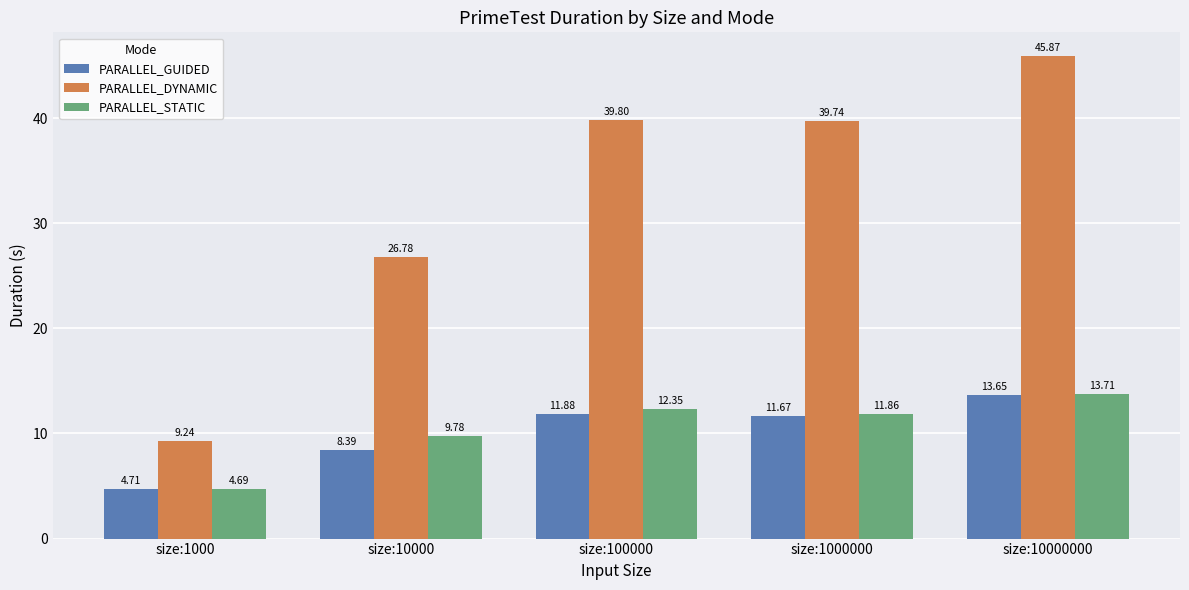

What is the difference between the maximum and minimum values in the PARALLEL_GUIDED series?

8.9